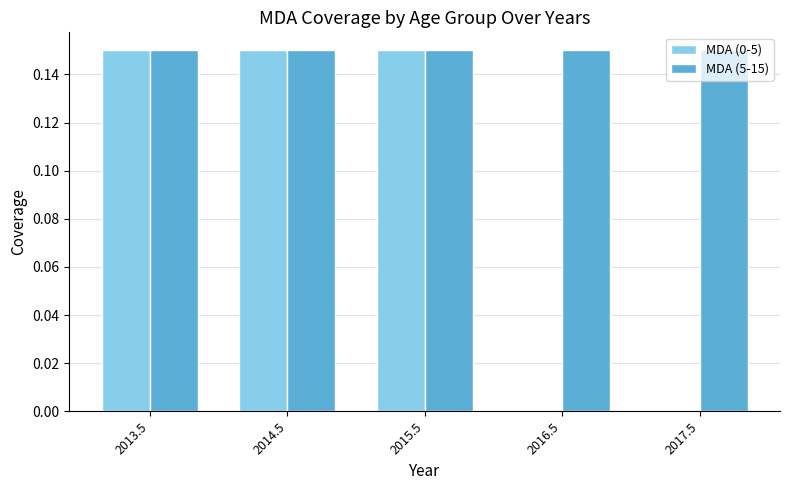

Count the number of categories in the chart.

5